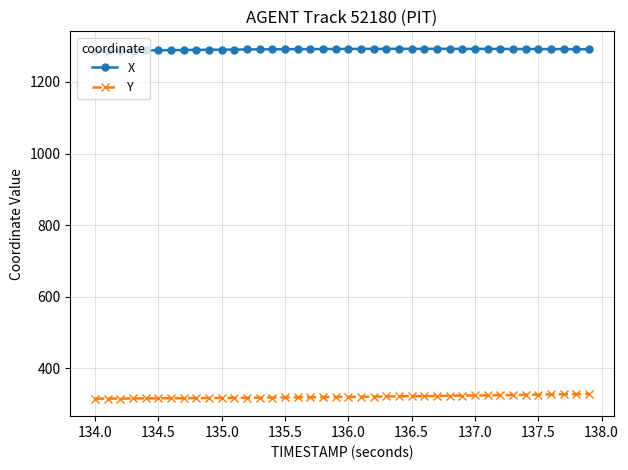

What is the minimum value shown in the chart?

315.1